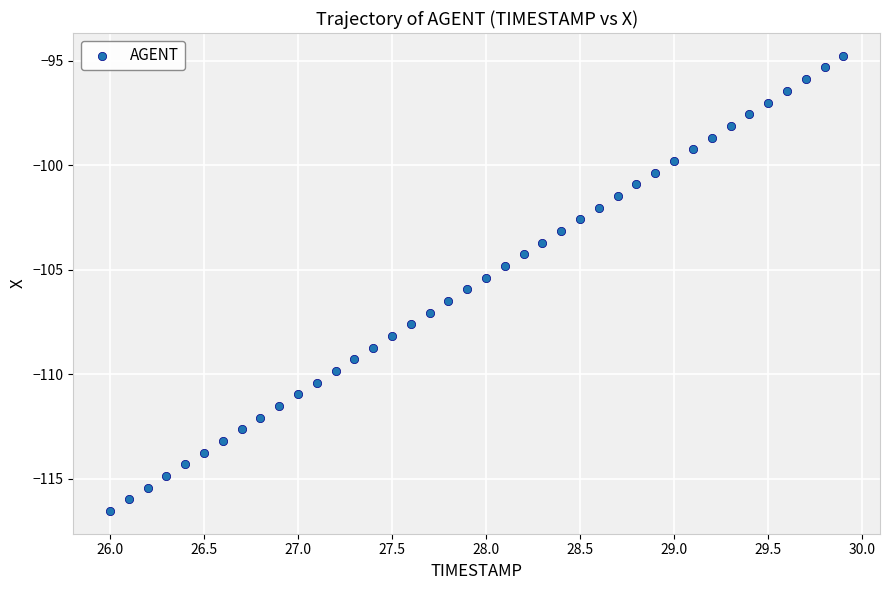

What is the range of X values (max minus min)?

3.9